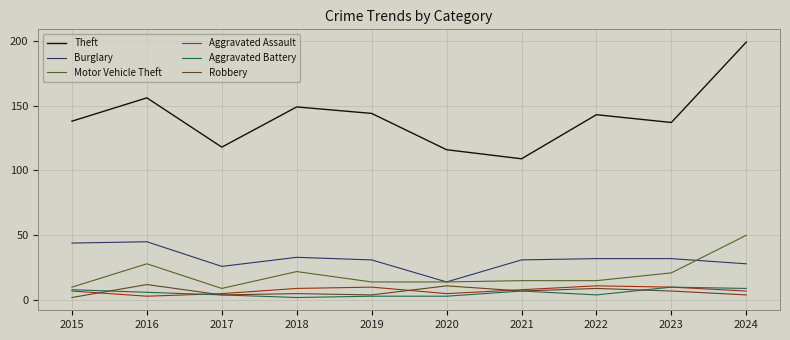

Does the chart have visible grid lines?

Yes